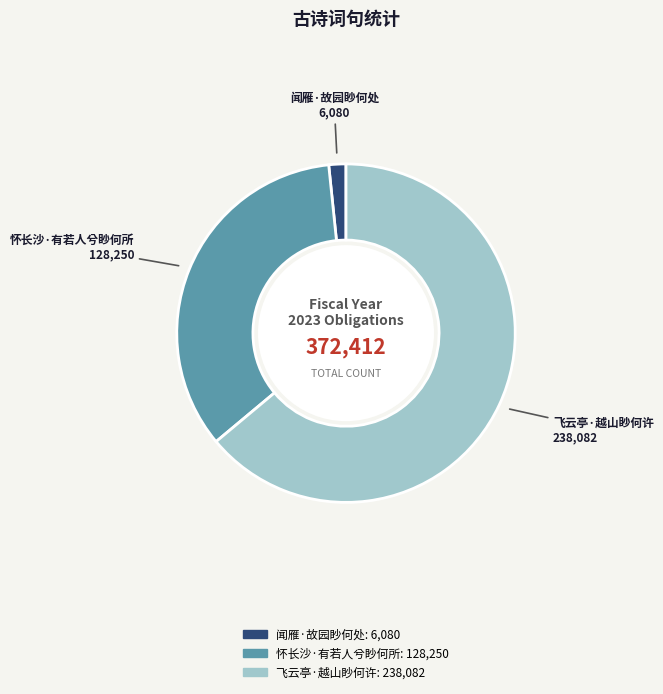

Is the sum of 飞云亭·越山眇何许 and 闻雁·故园眇何处 greater than half?

Yes